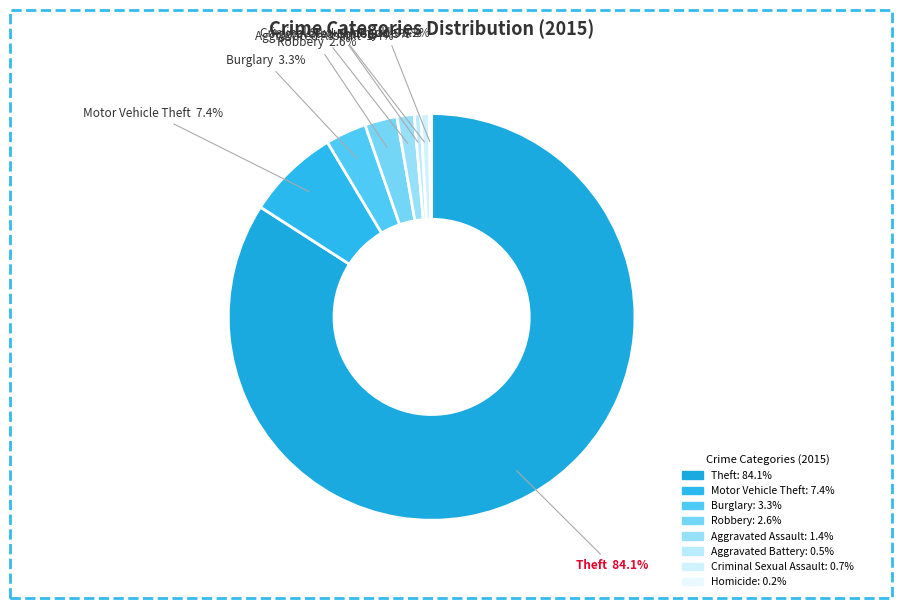

Does Homicide account for over 50% of the chart?

No